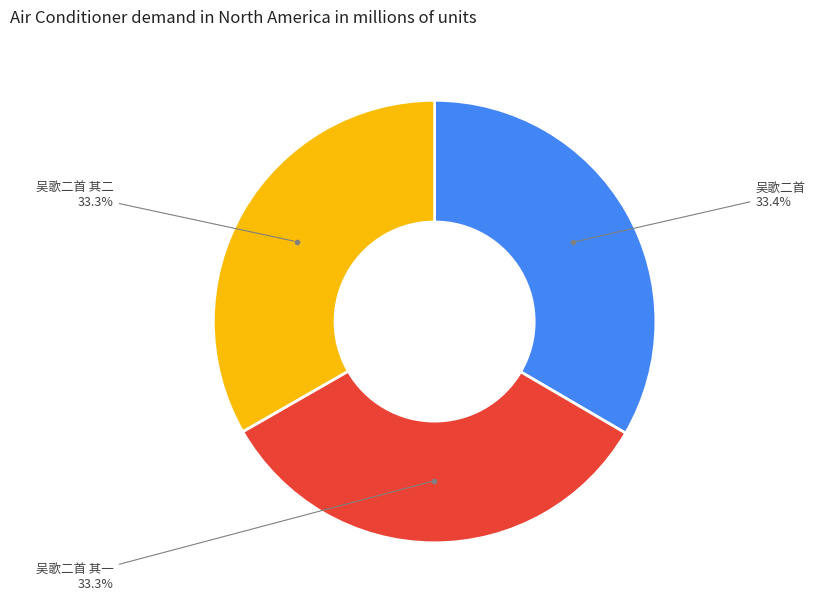

To the nearest percent, what percentage of the pie is 吴歌二首 其二?

33%